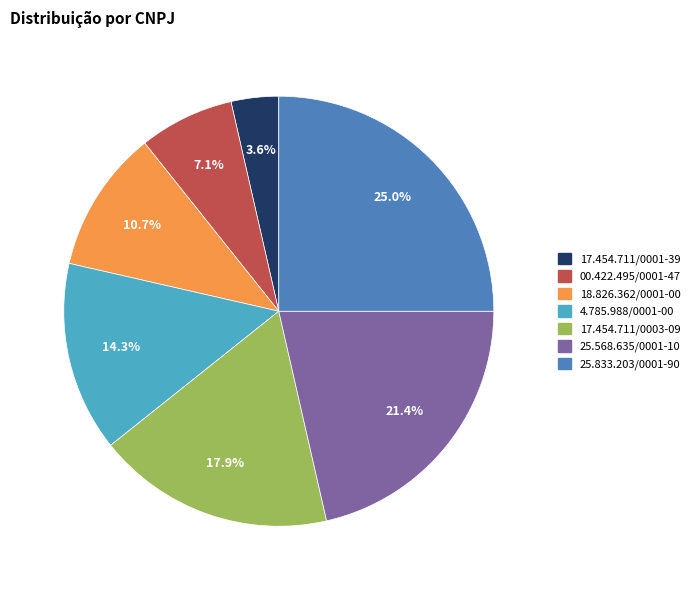

To the nearest percent, what percentage of the pie is 18.826.362/0001-00?

11%